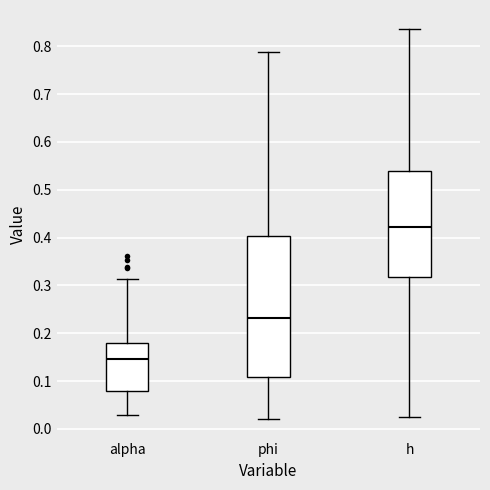

Where does the median line of the box for alpha sit on the y-axis? The values are not printed on the chart, so give them approximately, as read against the axis.

0.15